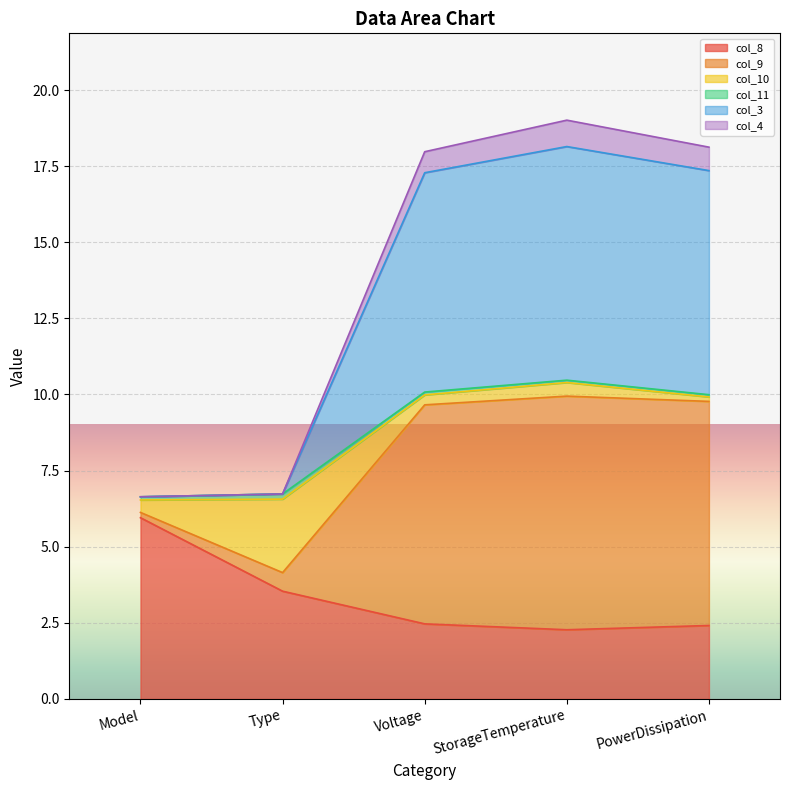

Does the chart display data point markers on the line(s)?

No